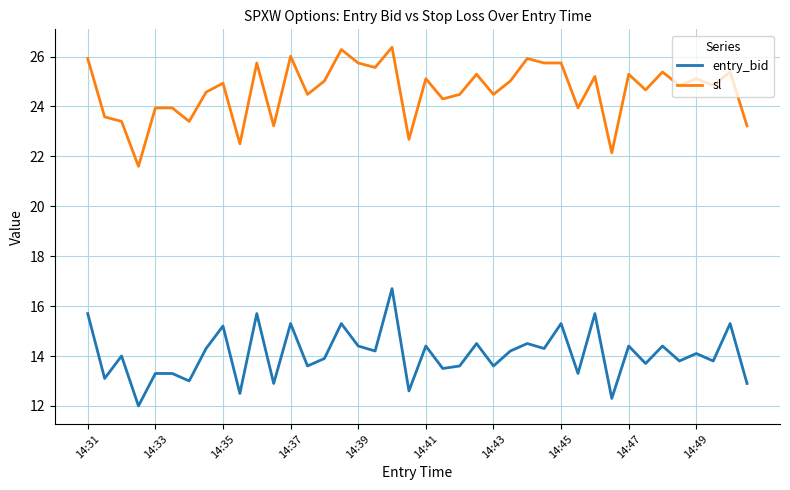

Which series has the largest total across all categories?

sl